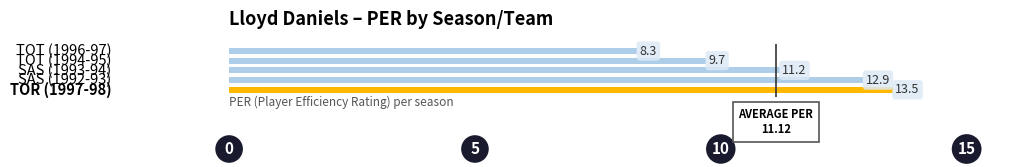

Reading bottom to top, what are all the values shown in this chart?

13.5	12.9	11.2	9.7	8.3